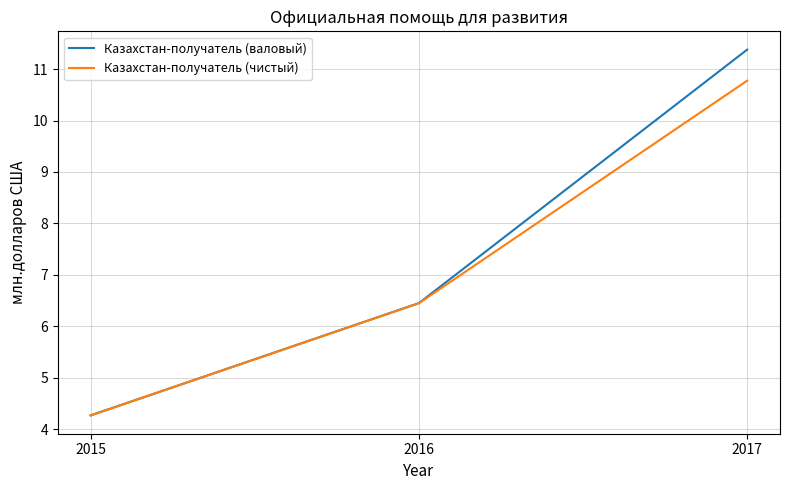

What is the average value of the Казахстан-получатель (чистый) series?

7.2